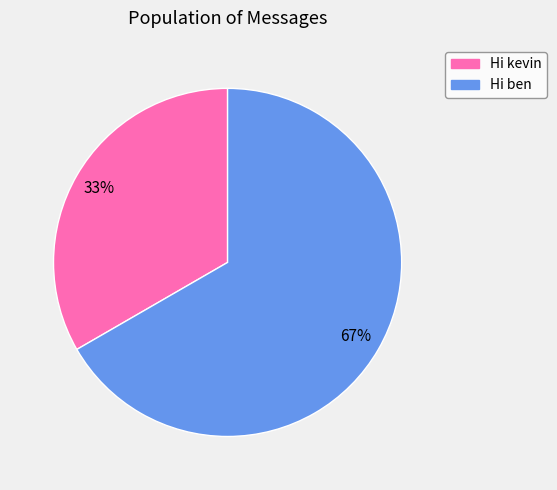

What is the ratio of the value at Hi kevin to the value at Hi ben?

0.5